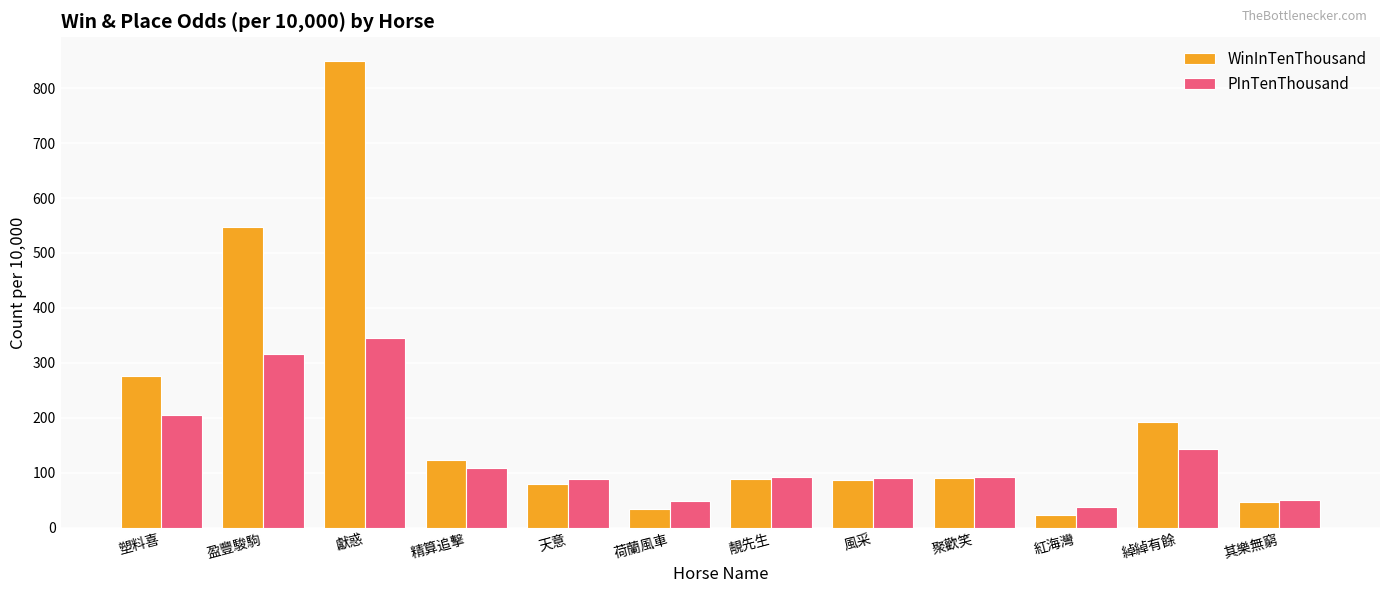

Is the value of PInTenThousand at 天意 greater than the value of WinInTenThousand at 盈豐駿駒?

No